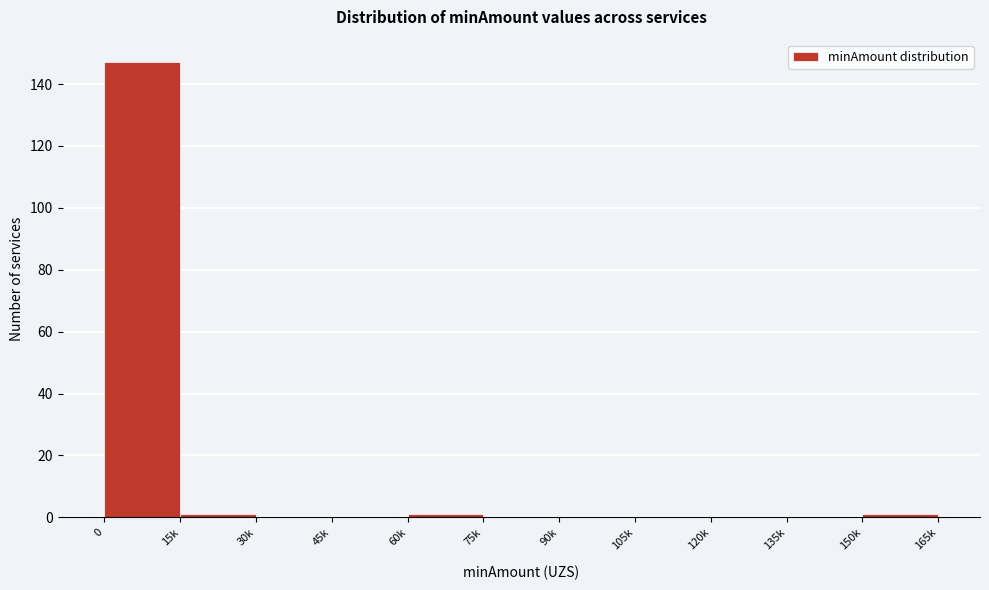

Reading left to right, extract all data points from this chart.

0=147	15k=1	30k=0	45k=0	60k=1	75k=0	90k=0	105k=0	120k=0	135k=0	150k=1